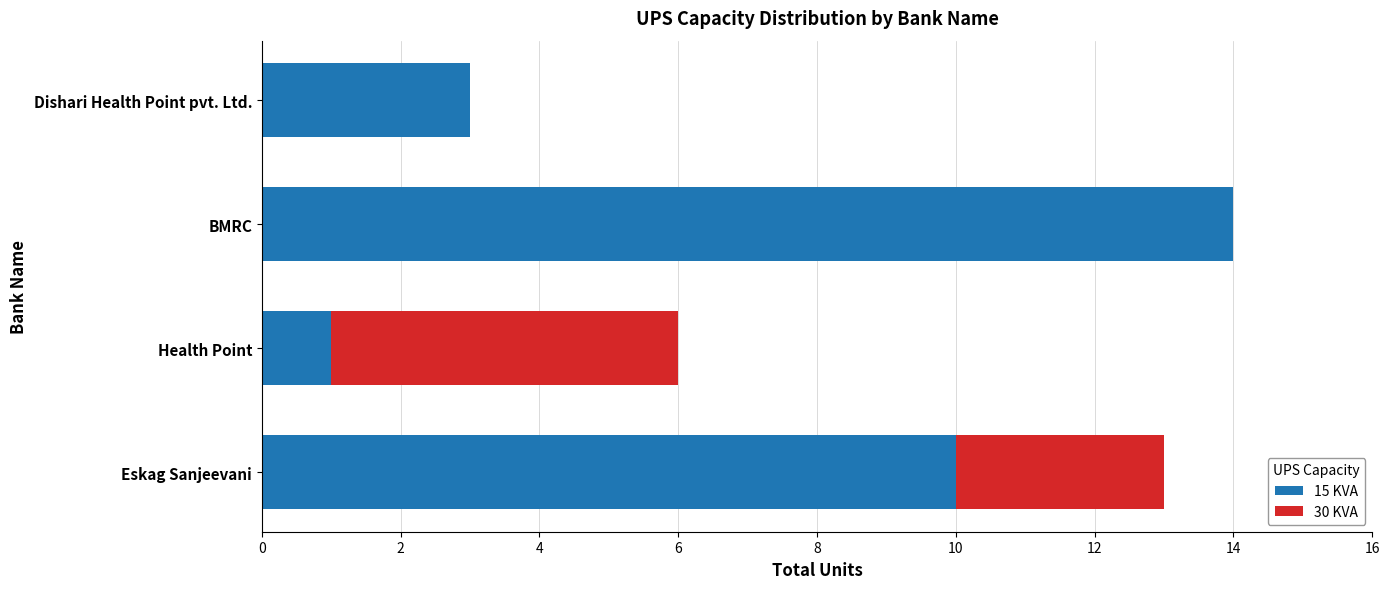

How many series are shown in this chart?

2